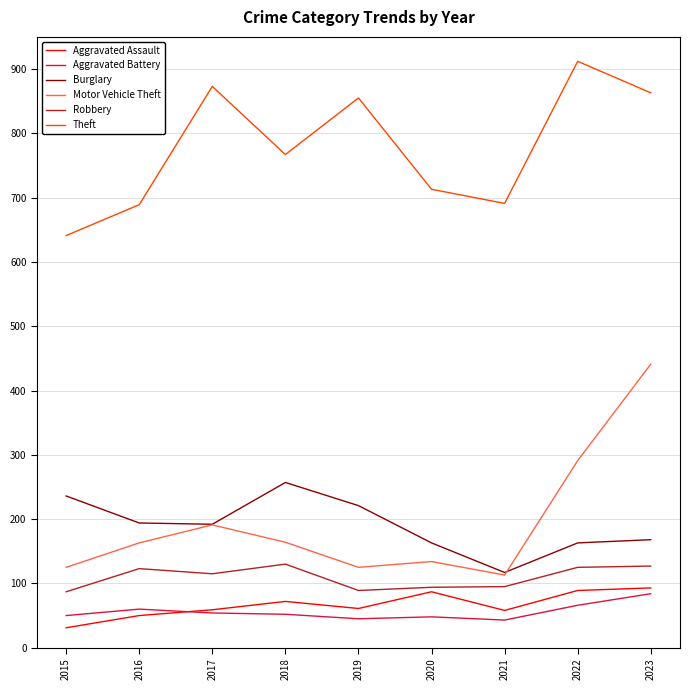

Between 2017 and 2023, which series saw the biggest shift?

Motor Vehicle Theft